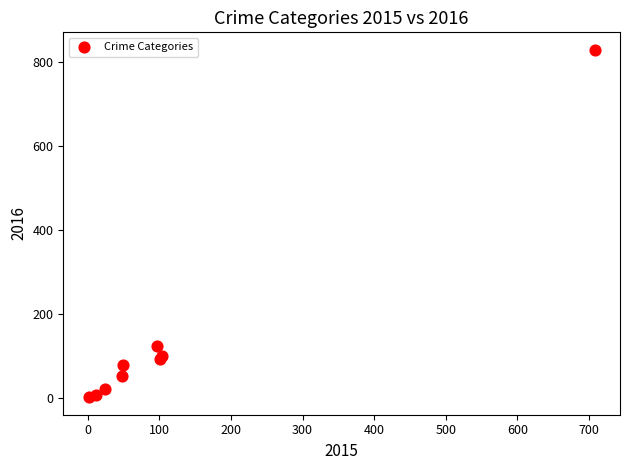

What Y value in the scatter plot is closest to 415?

124